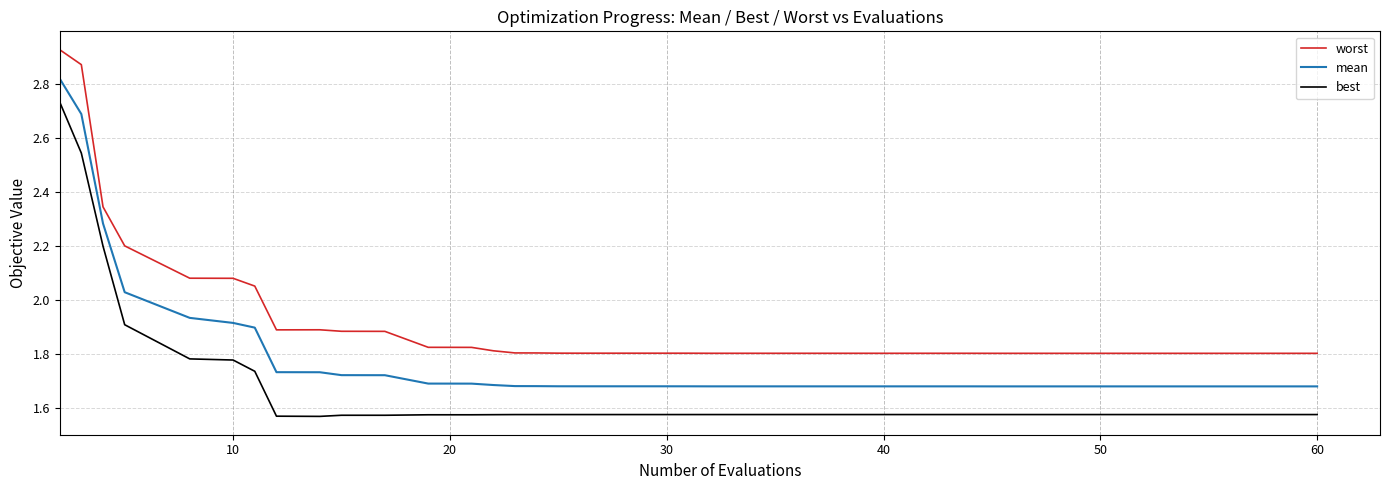

Rank the series by their maximum value, from highest to lowest.

worst, mean, best